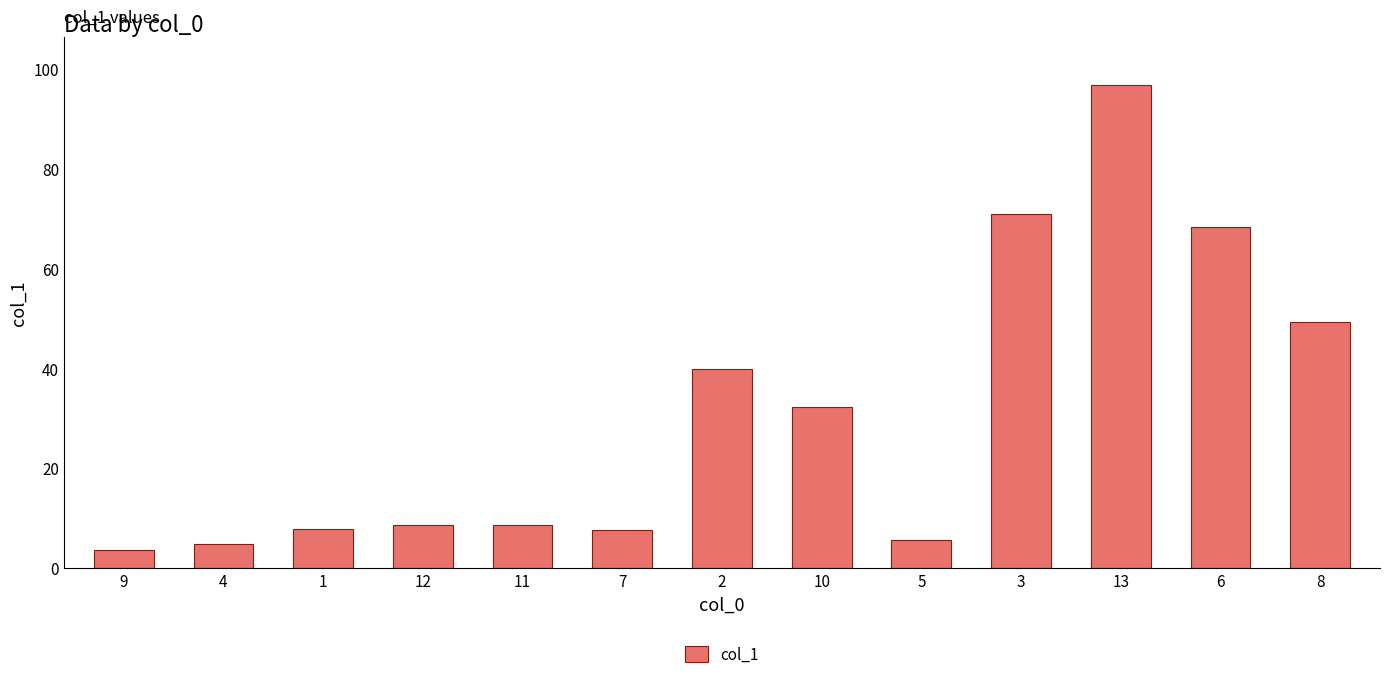

At which label does the data first exceed 8?

12